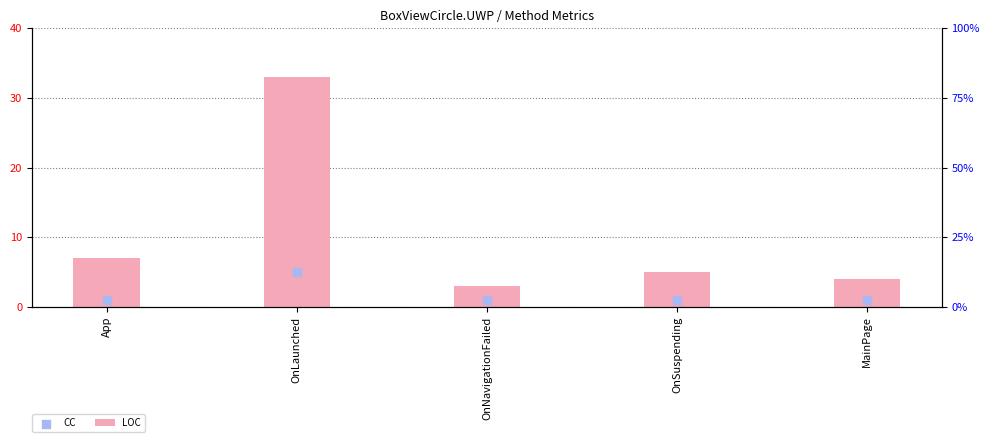

Which series contains the highest Y value?

LOC